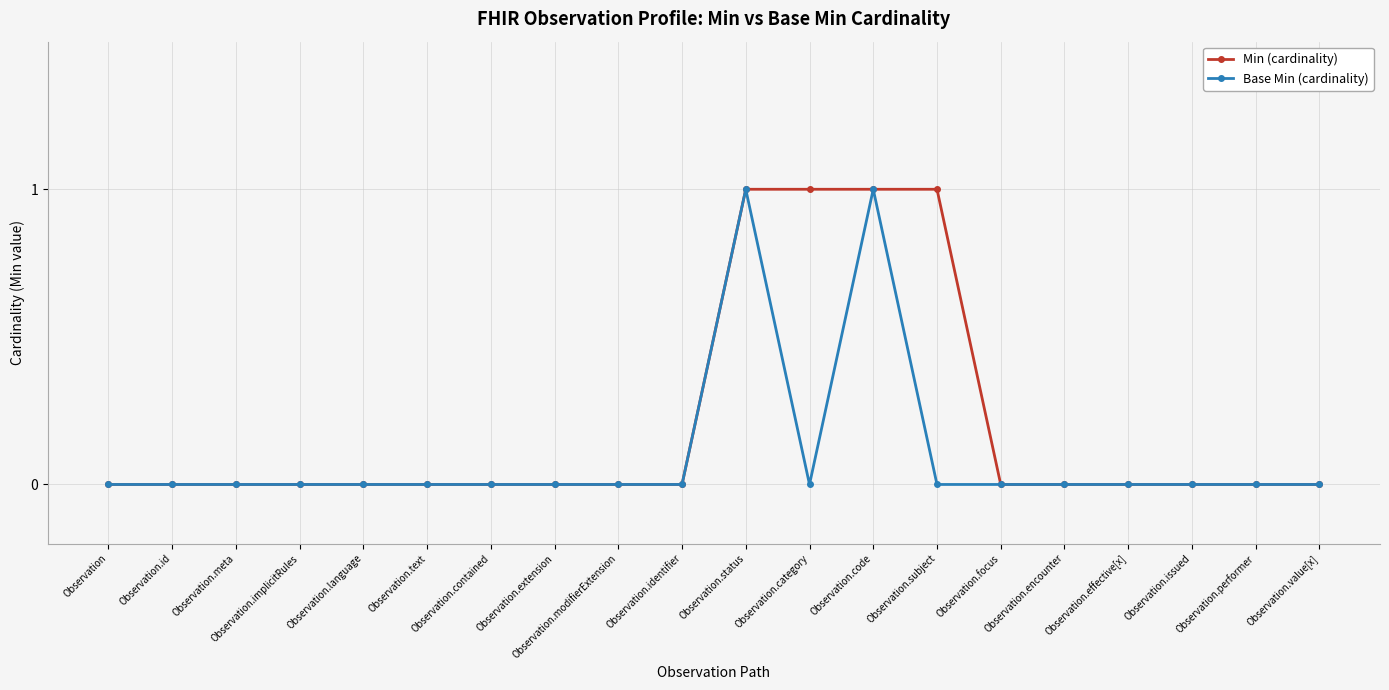

What is the label of the 5th point from the left?

Observation.language